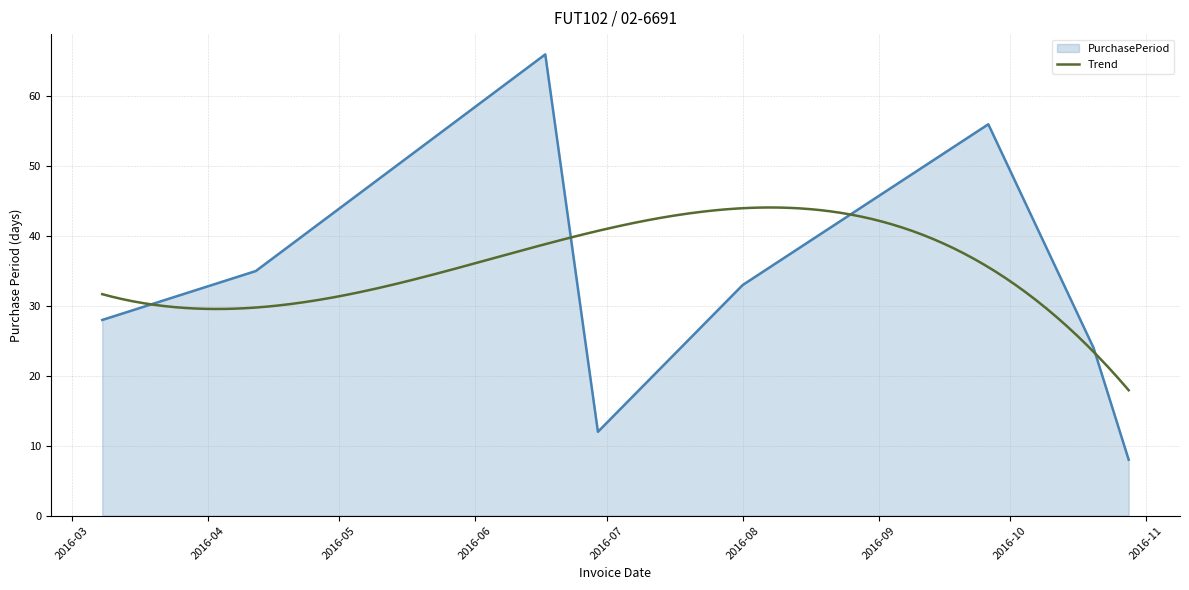

Rank the categories by value from lowest to highest.

2016-10-28, 2016-06-29, 2016-10-20, 2016-03-08, 2016-08-01, 2016-04-12, 2016-09-26, 2016-06-17